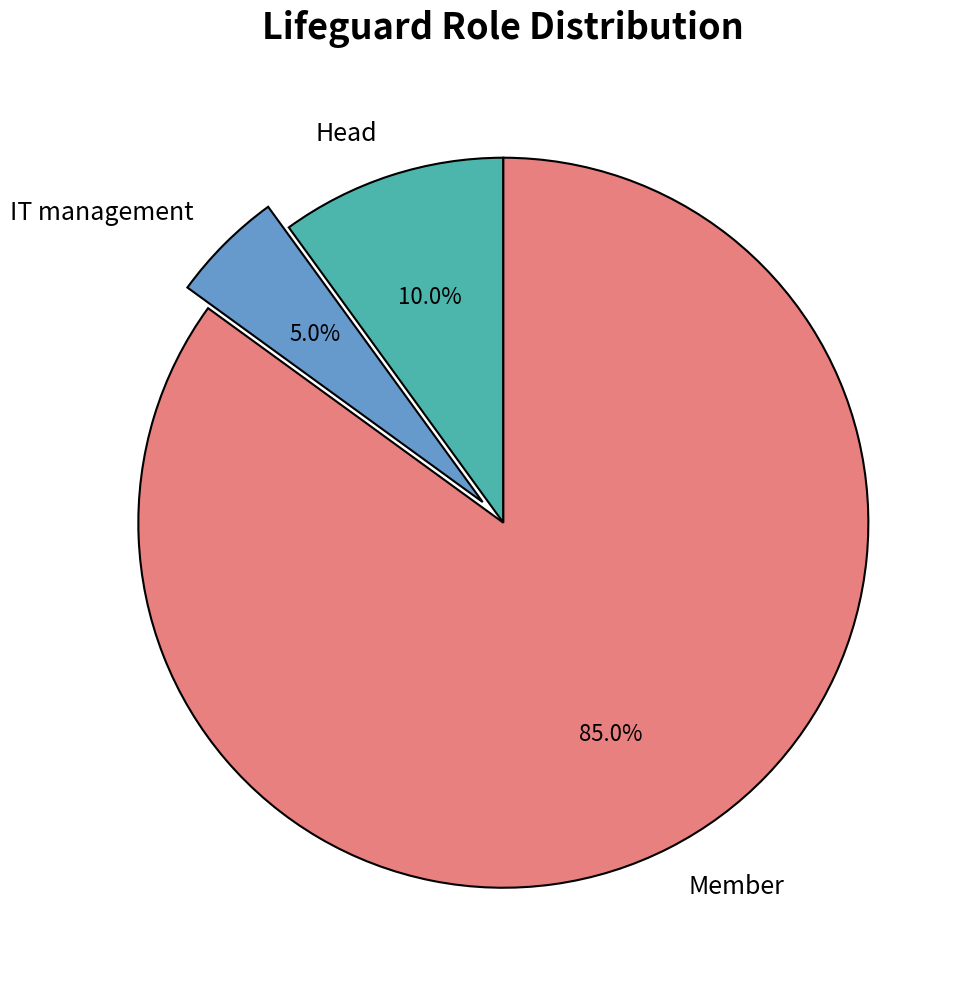

The Member slice represents 85% of the pie. True or false?

True